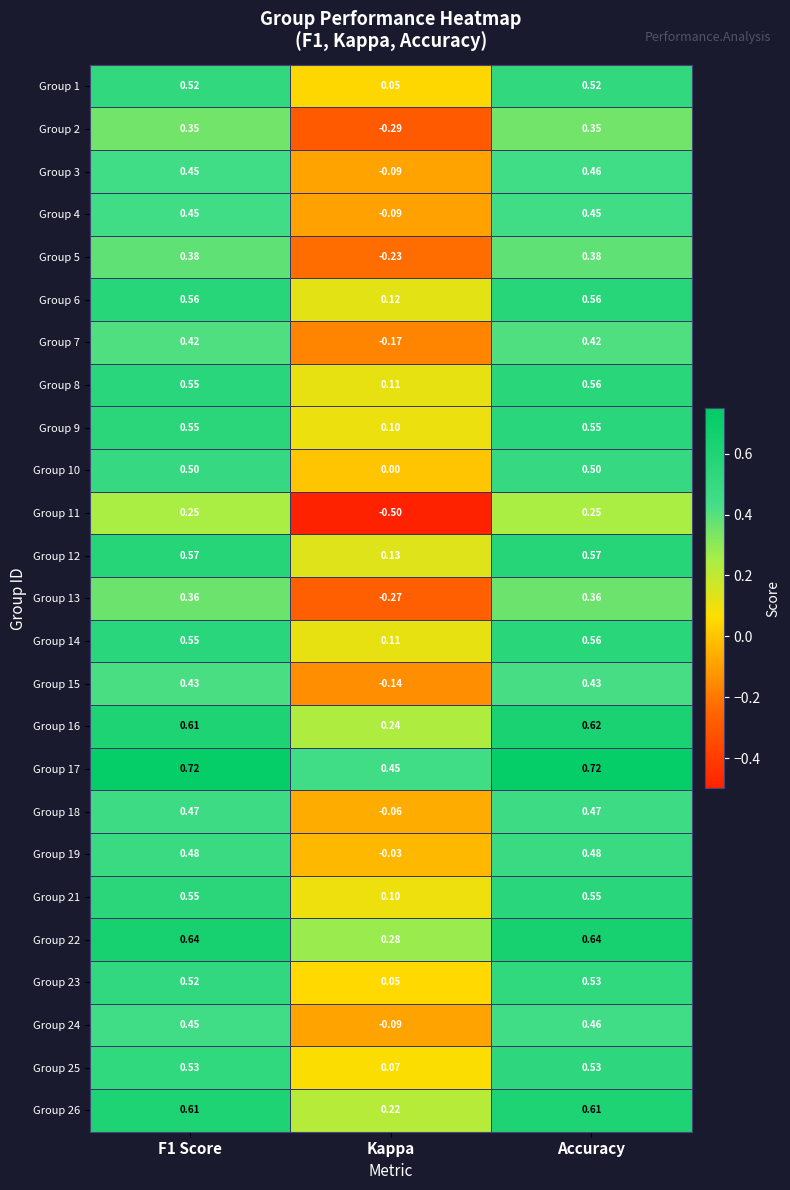

At which label does Group 21 reach its minimum?

Kappa